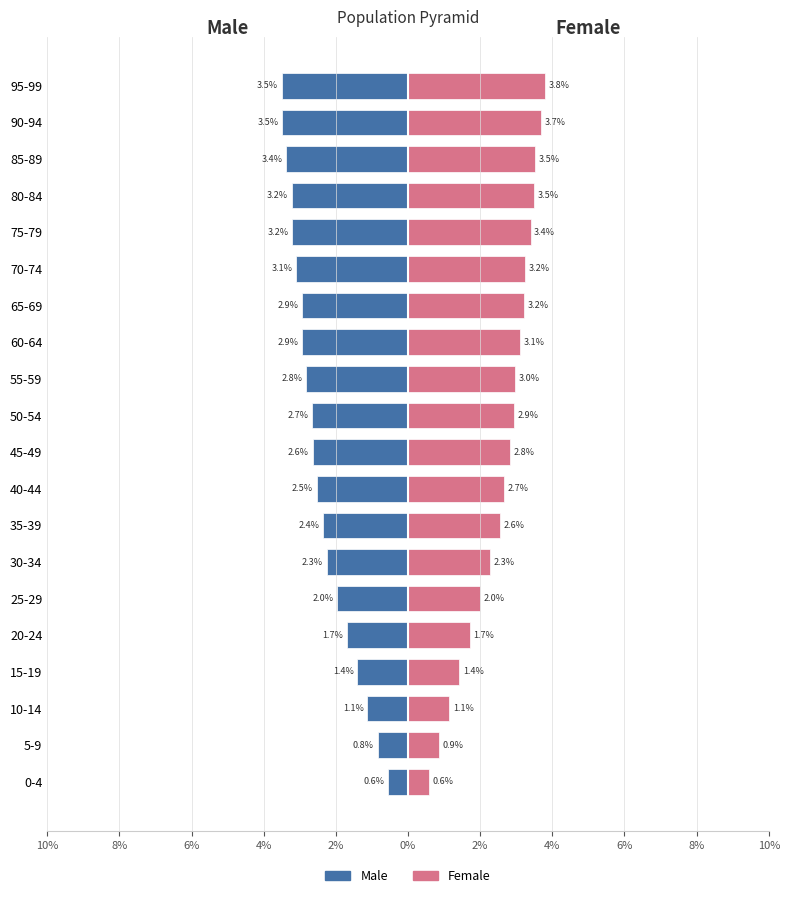

Rank the series by their maximum value, from highest to lowest.

Female, Male